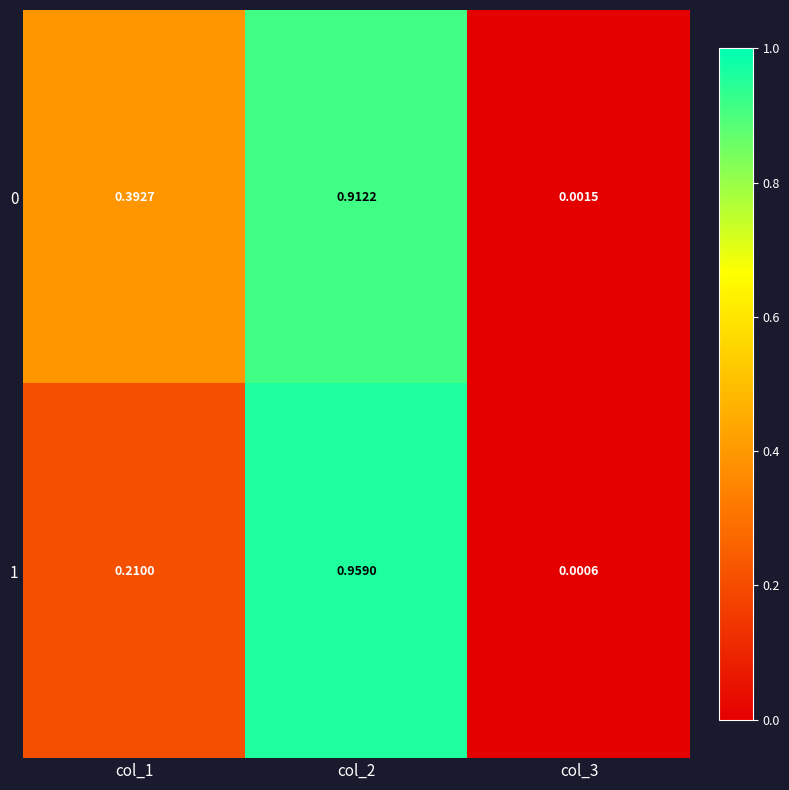

Is the value of 0 at col_2 greater than the value of 1 at col_2?

No